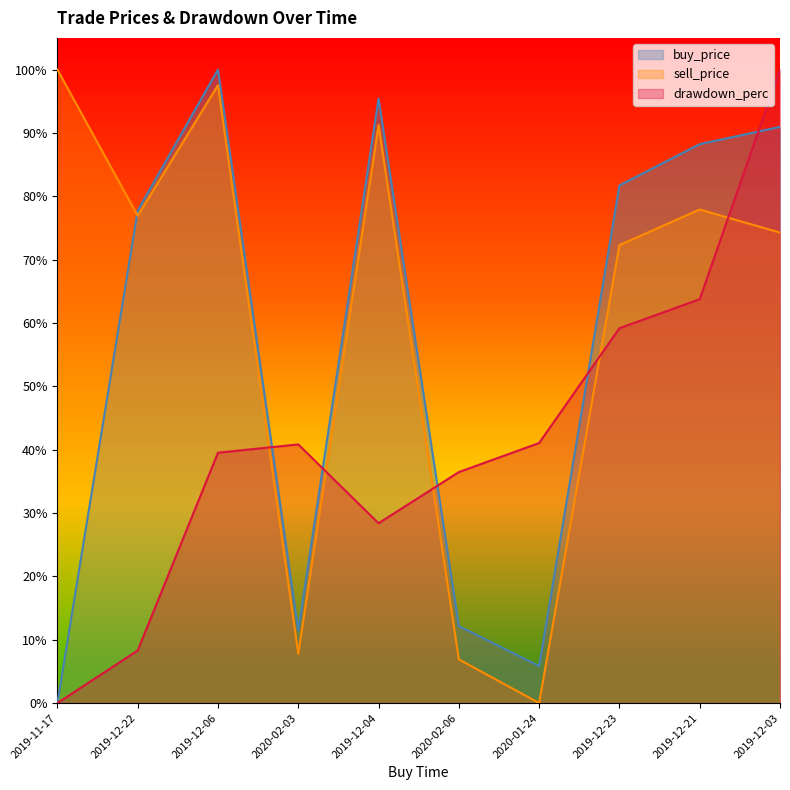

True or false: sell_price has a value of 0.3 at 2019-12-04.

False